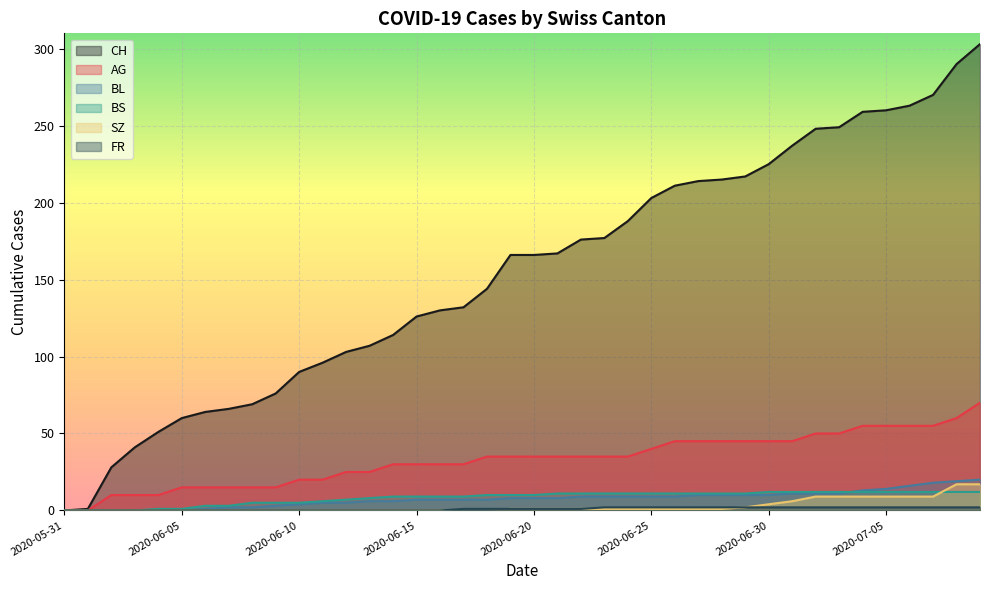

At which label does CH reach its minimum?

2020-05-31